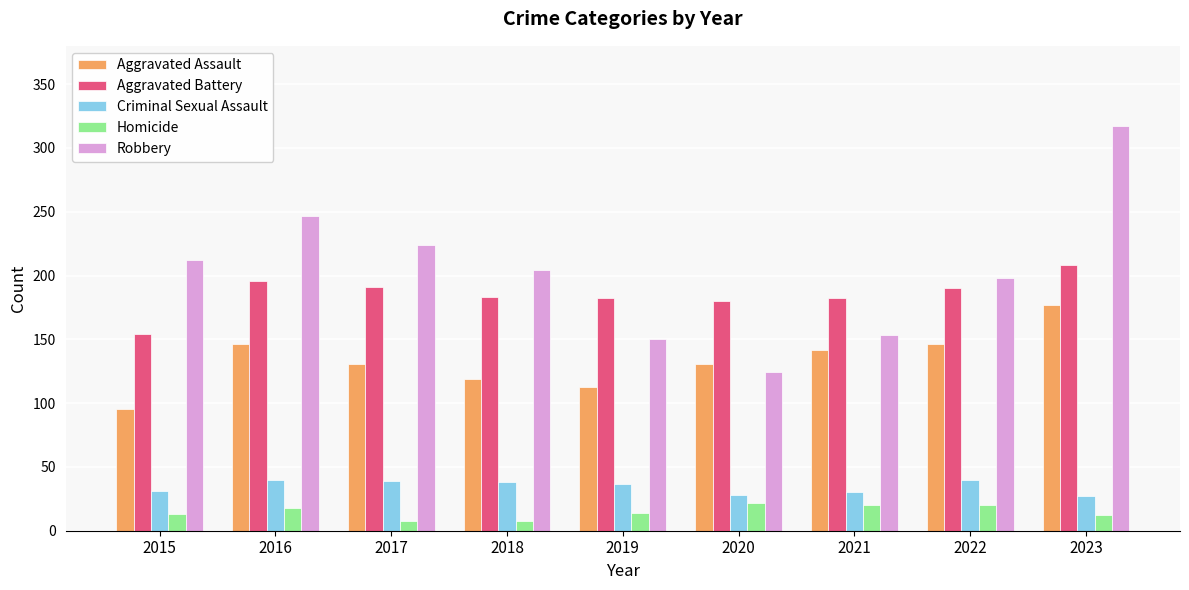

Between 2015 and 2022, which series saw the biggest shift?

Aggravated Assault